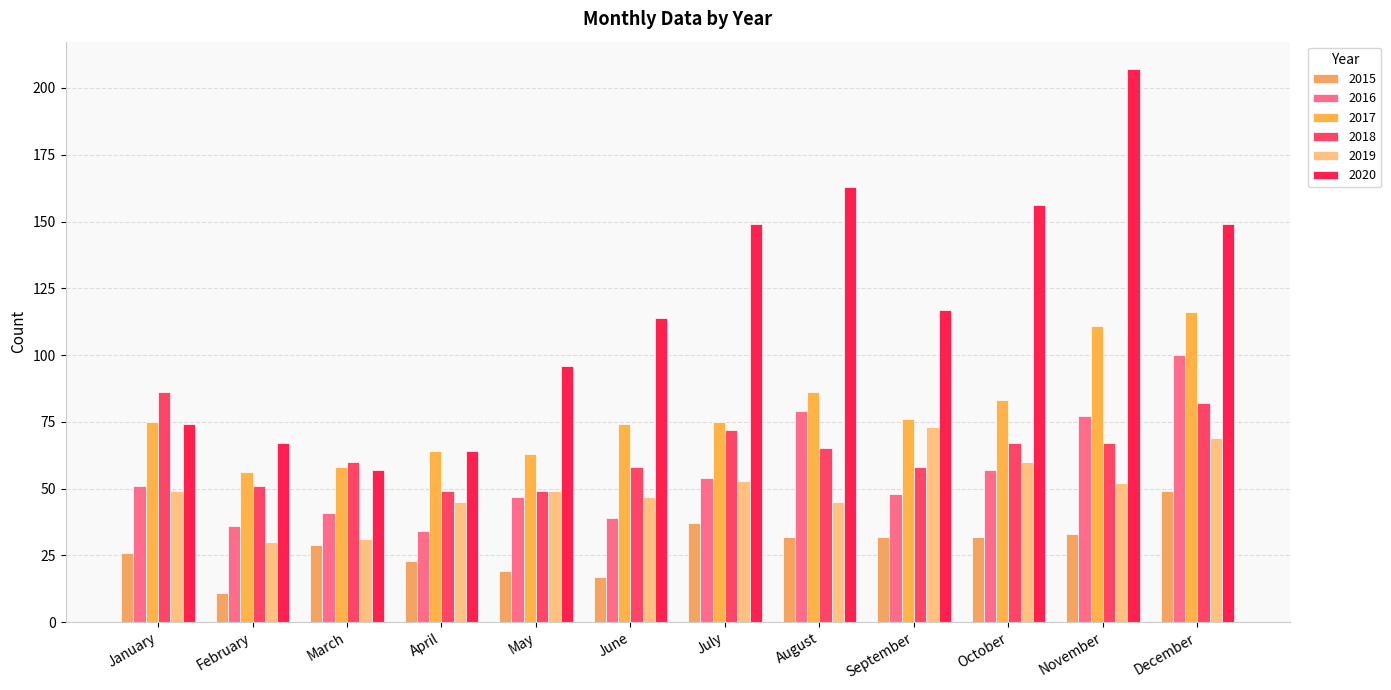

Reading left to right, transcribe all the data shown in this chart.

2015: 26	11	29	23	19	17	37	32	32	32	33	49
2016: 51	36	41	34	47	39	54	79	48	57	77	100
2017: 75	56	58	64	63	74	75	86	76	83	111	116
2018: 86	51	60	49	49	58	72	65	58	67	67	82
2019: 49	30	31	45	49	47	53	45	73	60	52	69
2020: 74	67	57	64	96	114	149	163	117	156	207	149